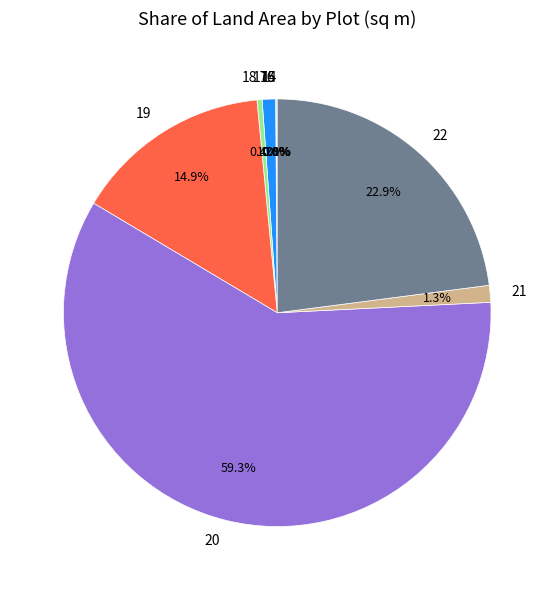

What is the largest slice in the pie chart?

20